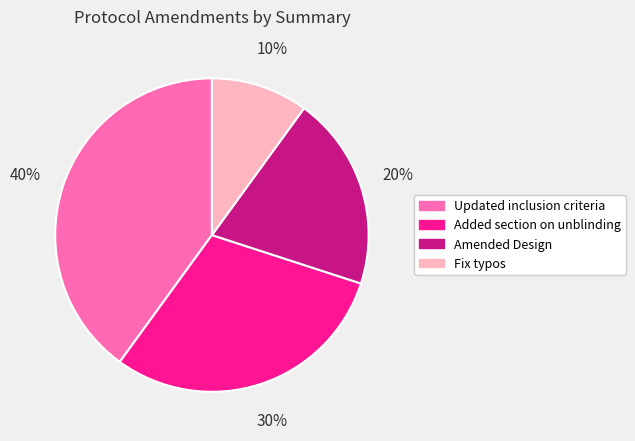

To the nearest percent, what portion does Fix typos represent?

10%